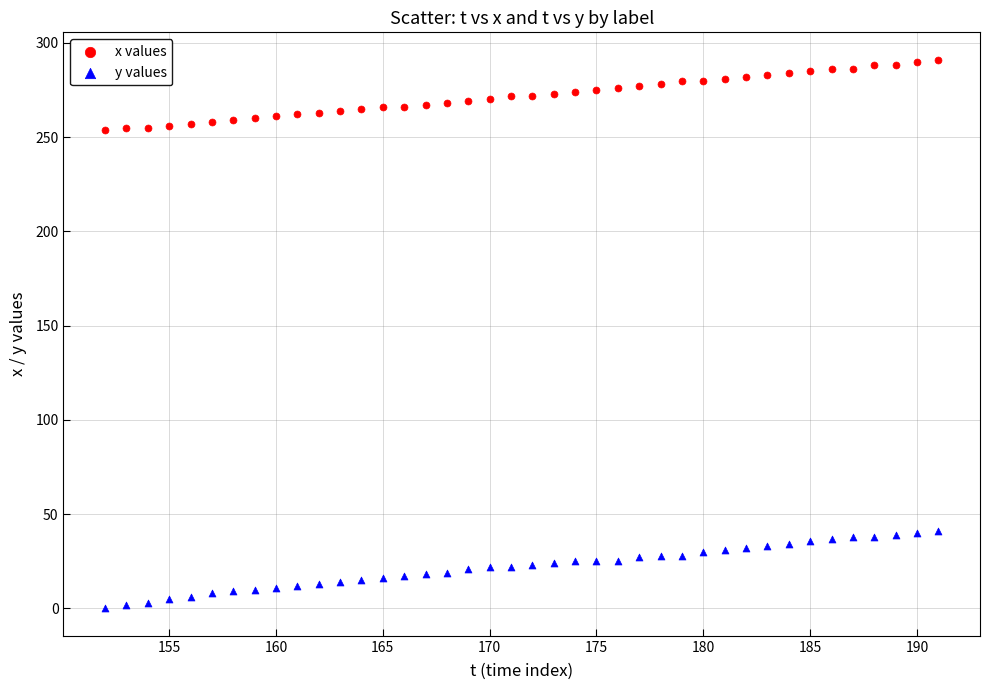

Which series contains the highest Y value?

x values